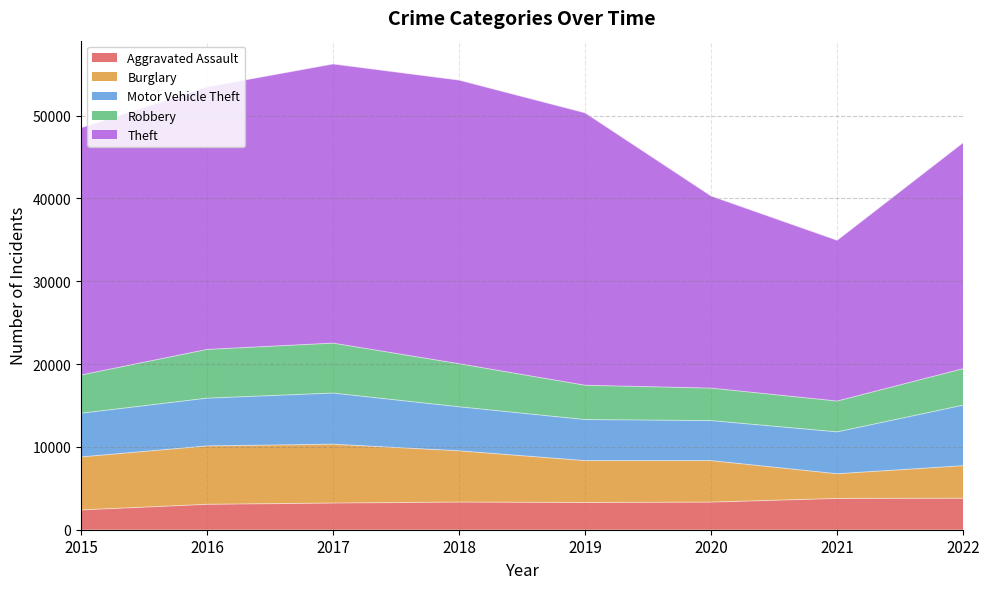

How many data points does each series have?

8